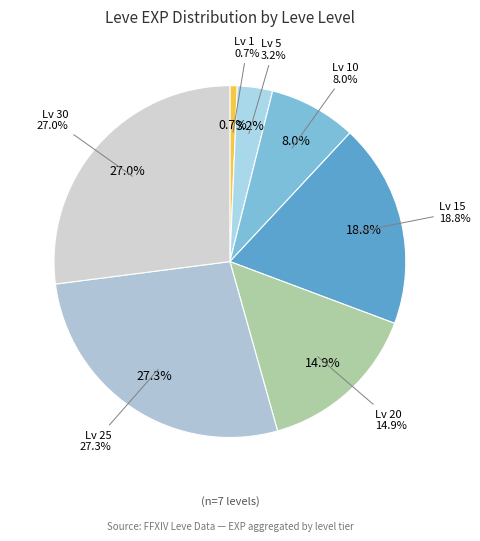

How many slices are in this pie chart?

7